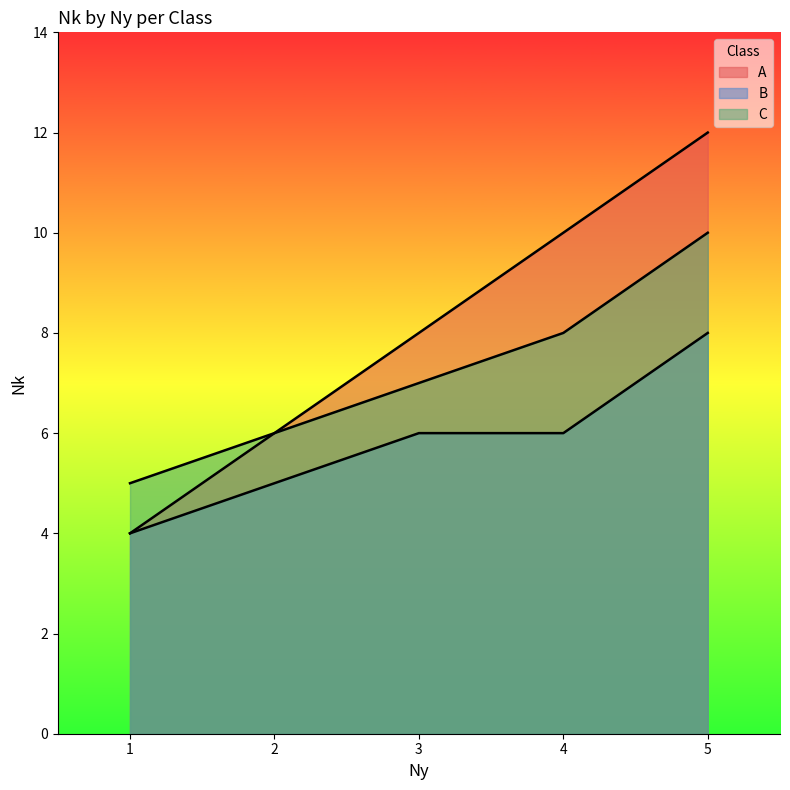

Read the B value at 1.

4